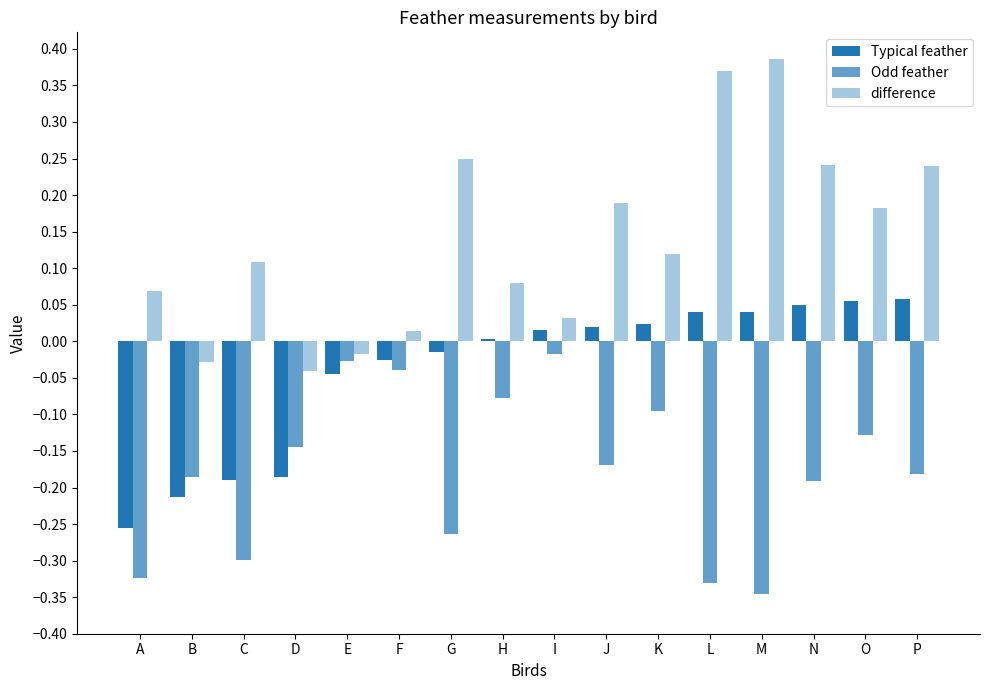

How many bars are there in each group?

3